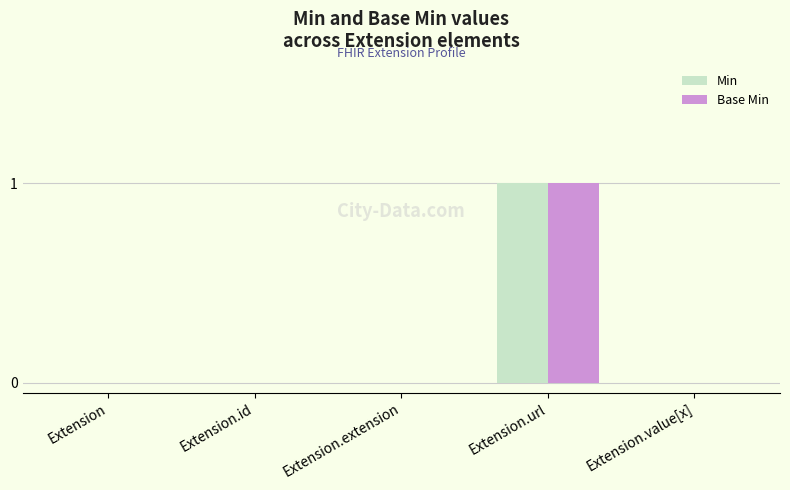

What is the sum of all Min values?

1